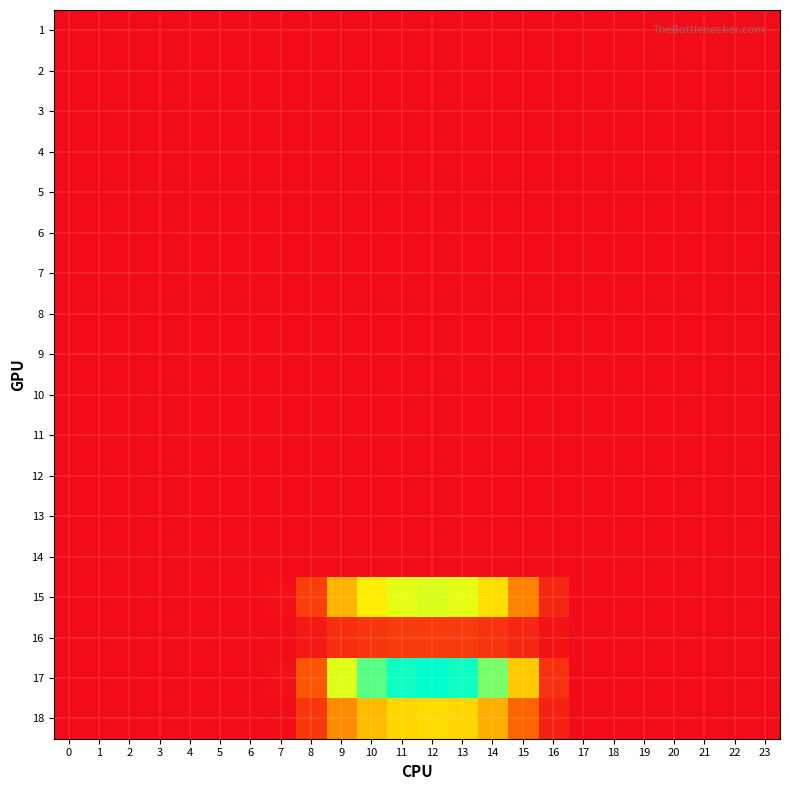

Count the number of data series in this chart.

18